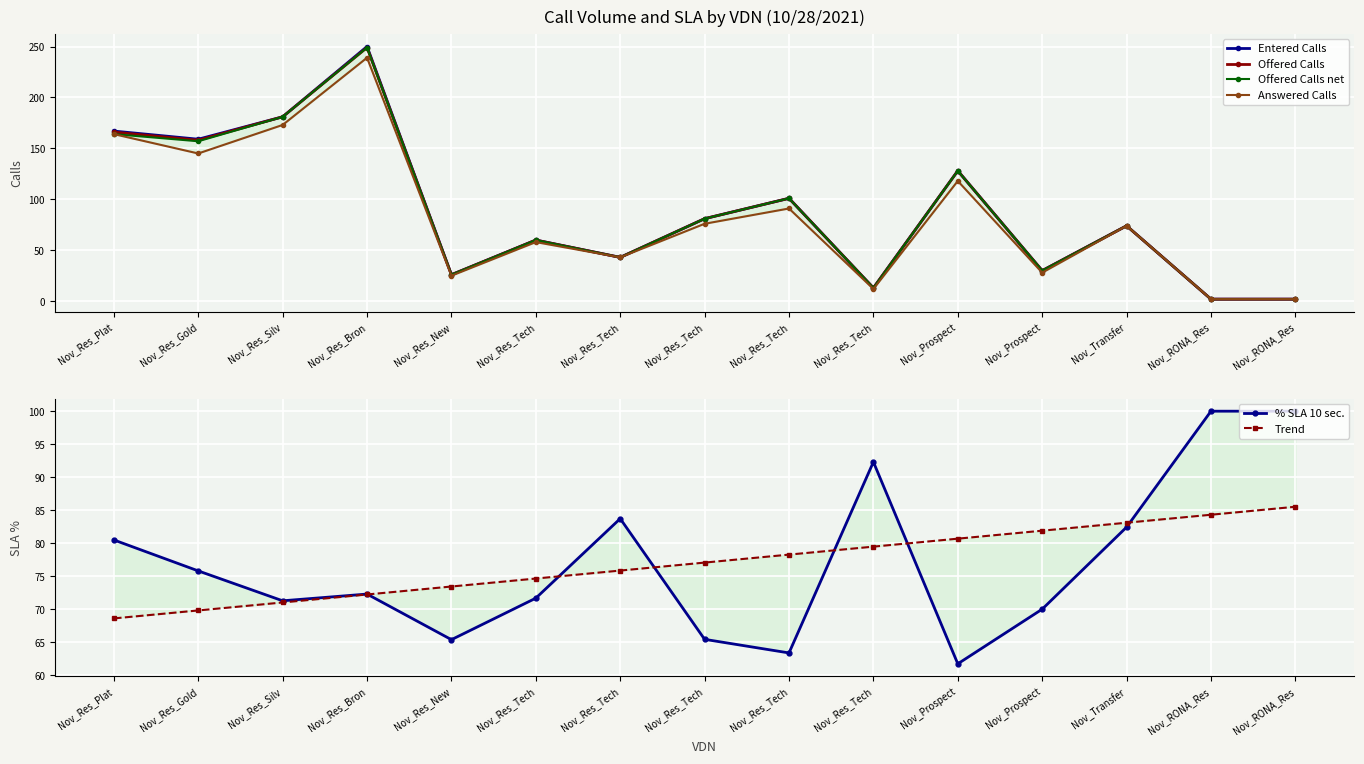

What is the total value across all series at Nov_Res_Tech?

384.3